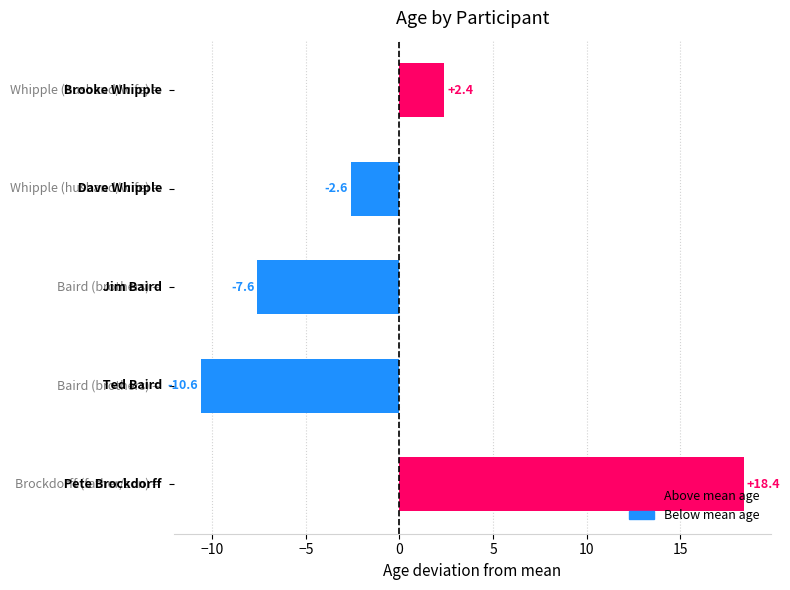

What is the greatest value displayed?

18.4